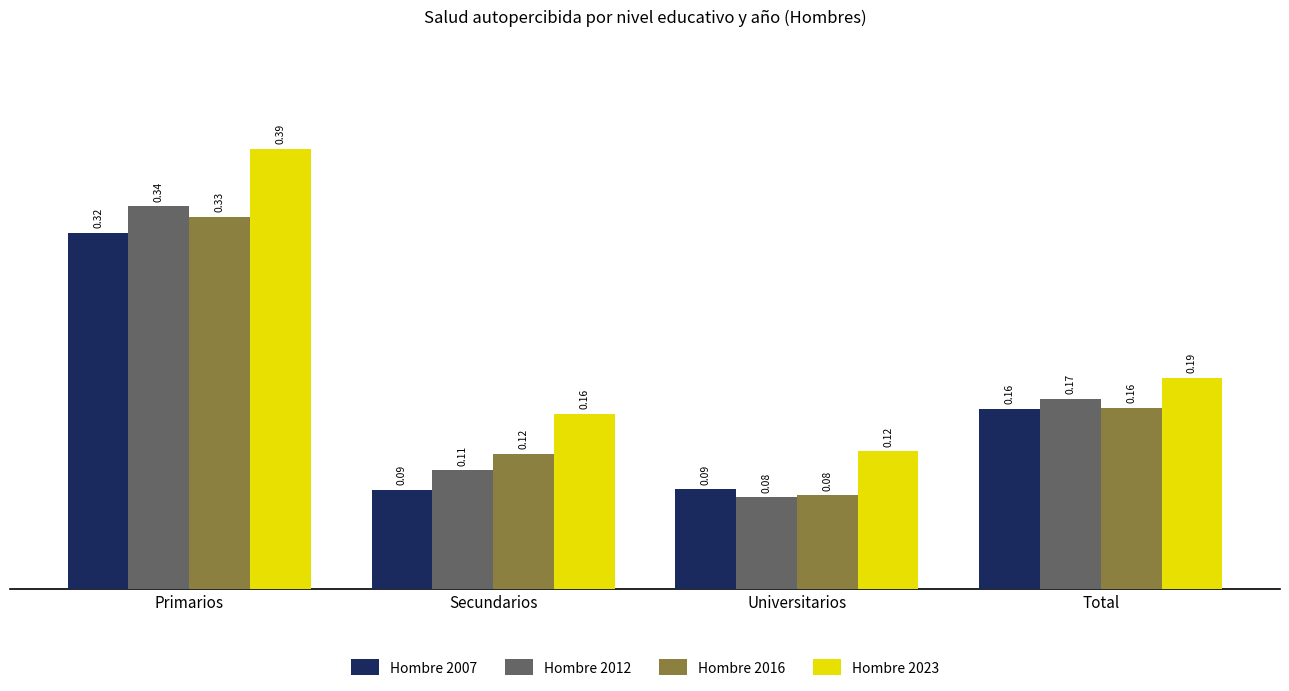

Between Universitarios and Total, which series saw the biggest shift?

Hombre 2012